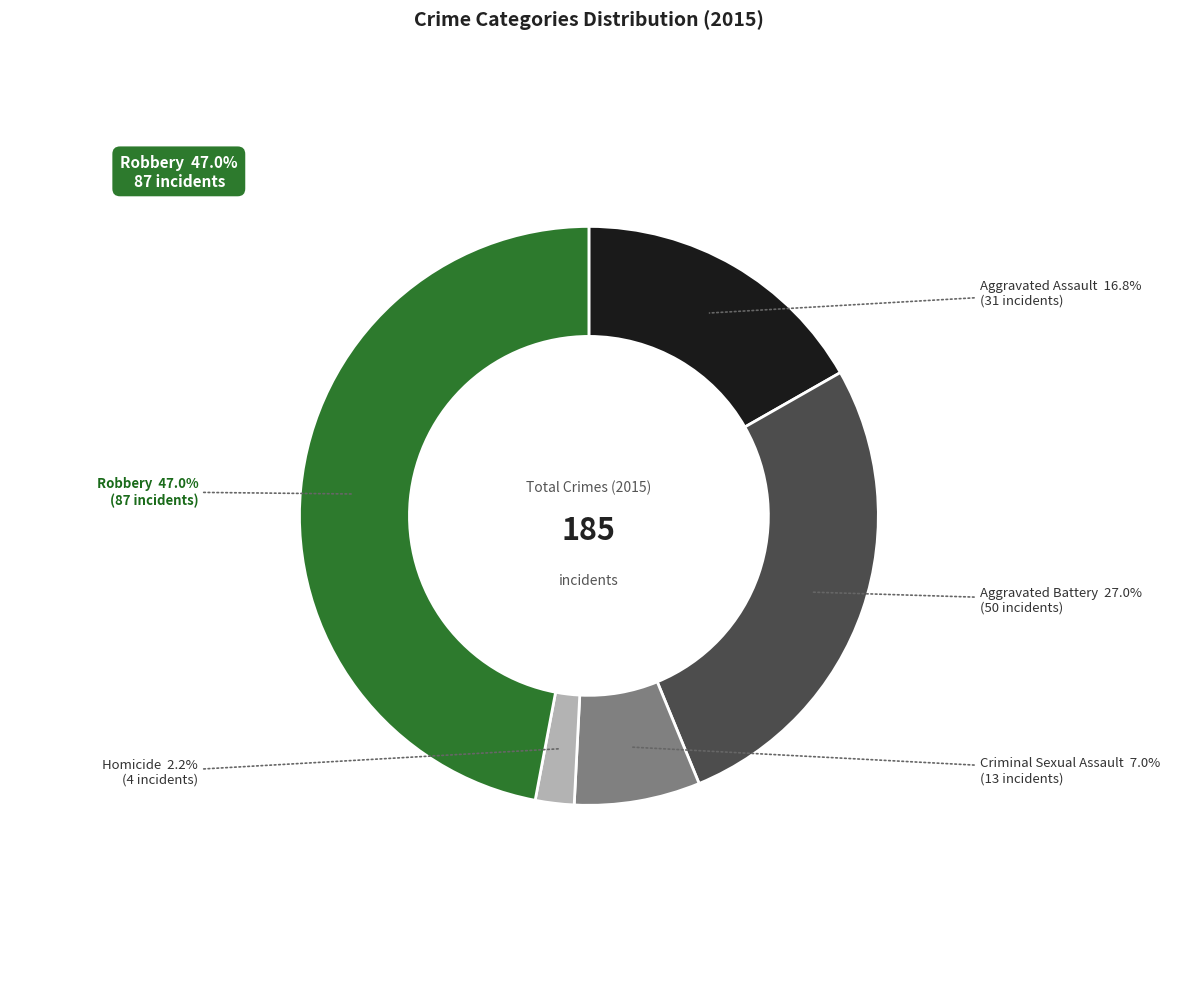

Is there any slice that represents more than half of the pie?

No